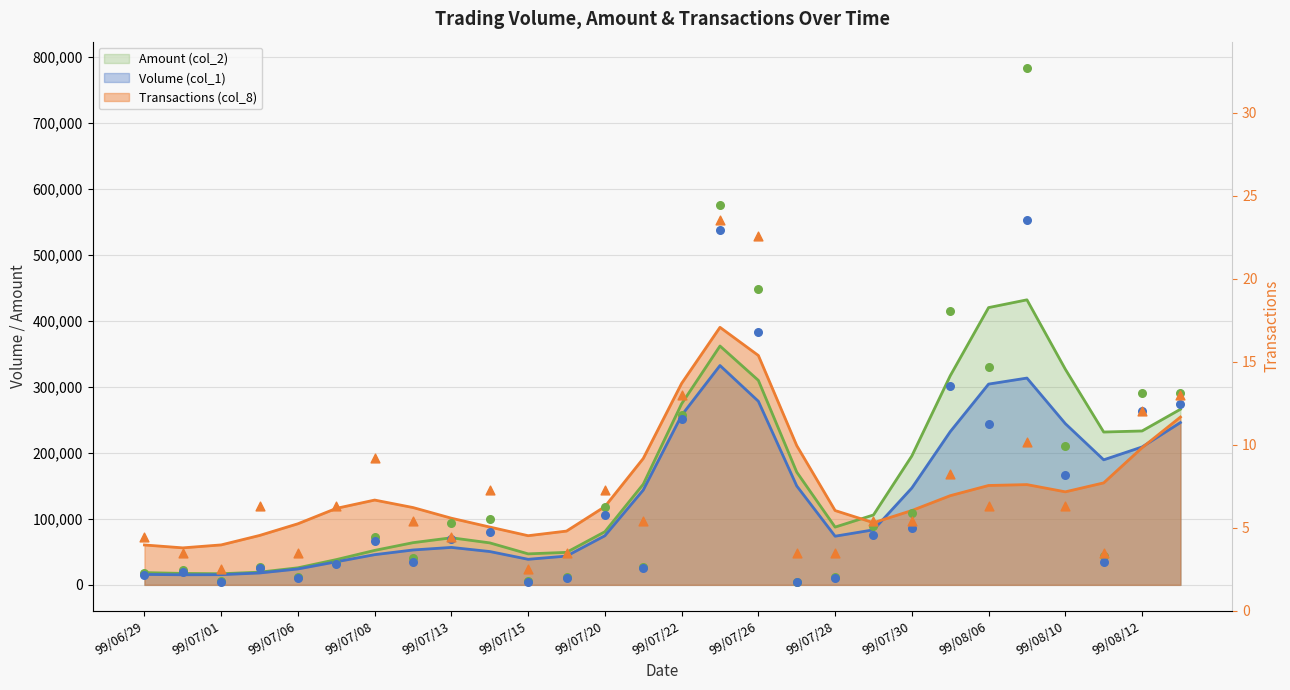

Which series contains the highest Y value?

Amount (col_2)